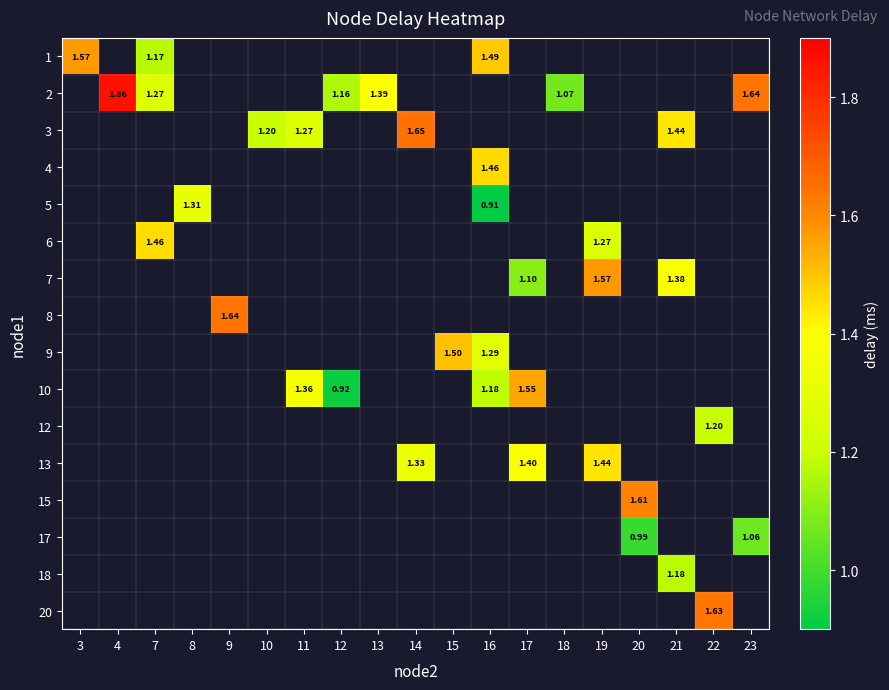

Which category has the highest value across all series?

4